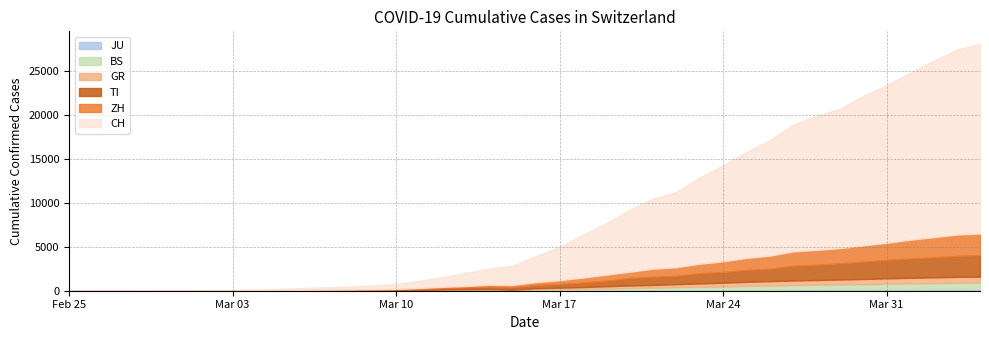

True or false: GR and CH cross at least once.

False